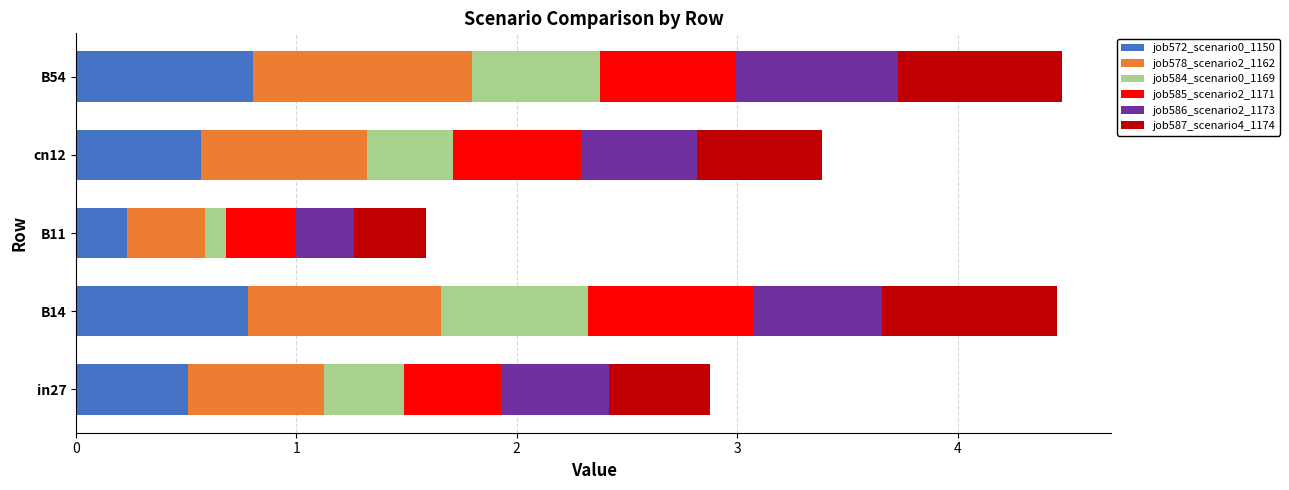

Which category has the lowest value in the job572_scenario0_1150 series?

B11